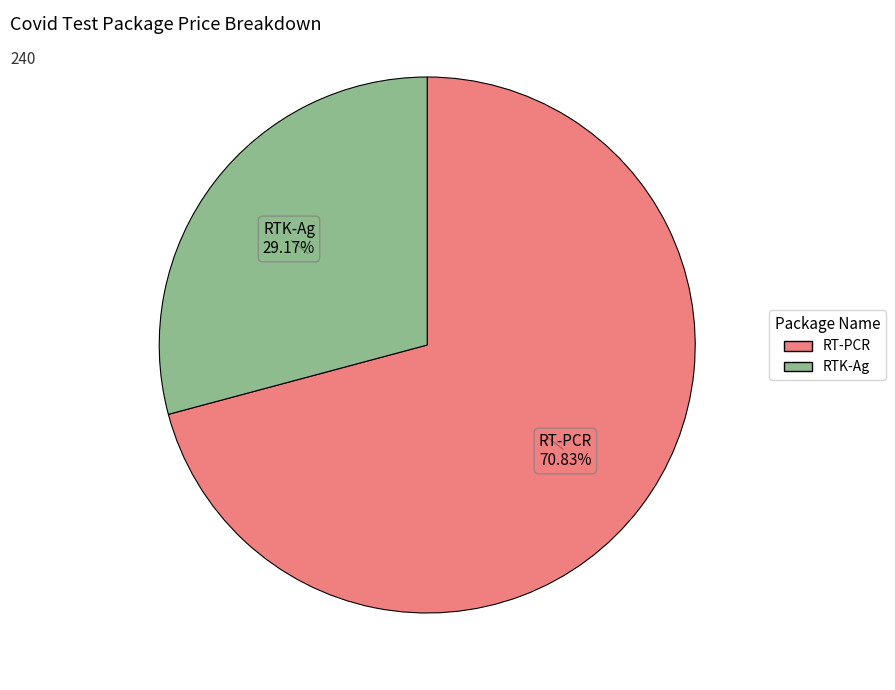

What percentage is the RT-PCR slice, to the nearest percent?

71%